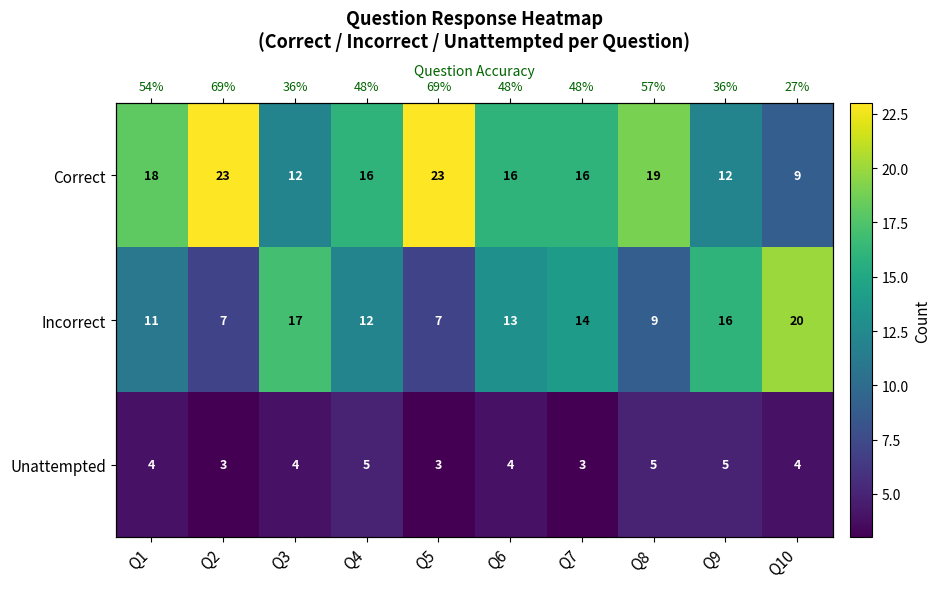

Which has a higher value, Q6 or Q2?

Q2